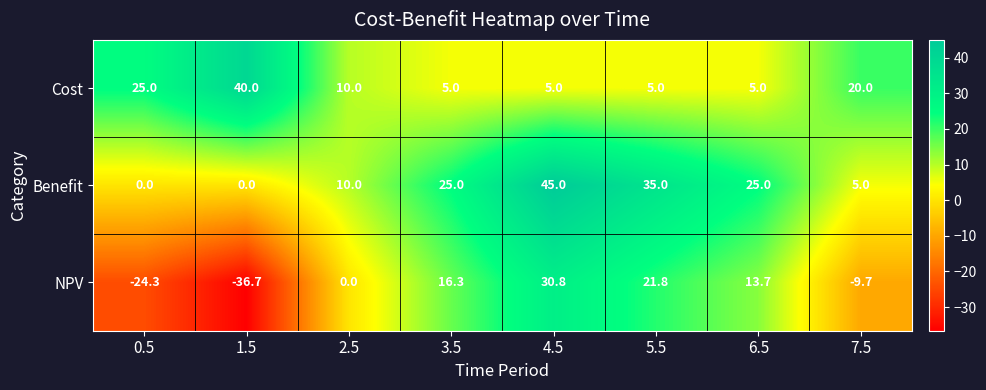

At which category is the sum across all series the highest?

4.5